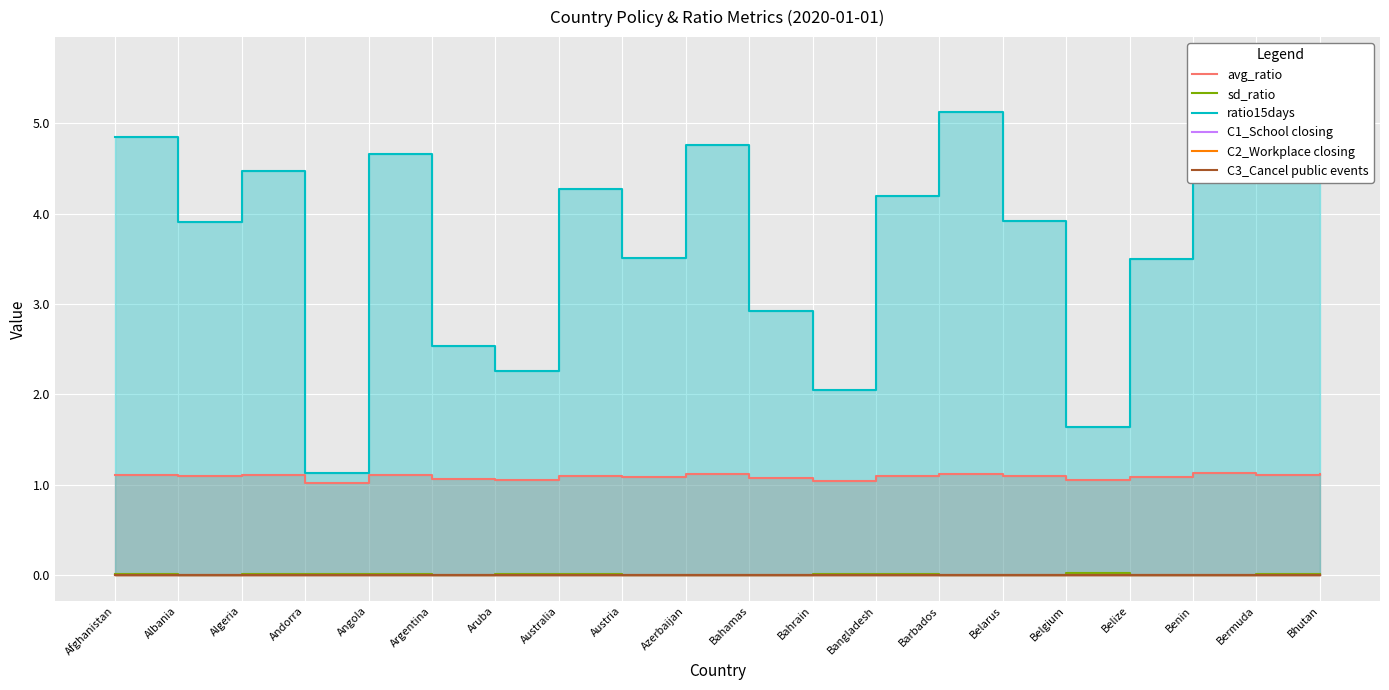

The C2_Workplace closing series shows 0.0 at Bangladesh. True or false?

True